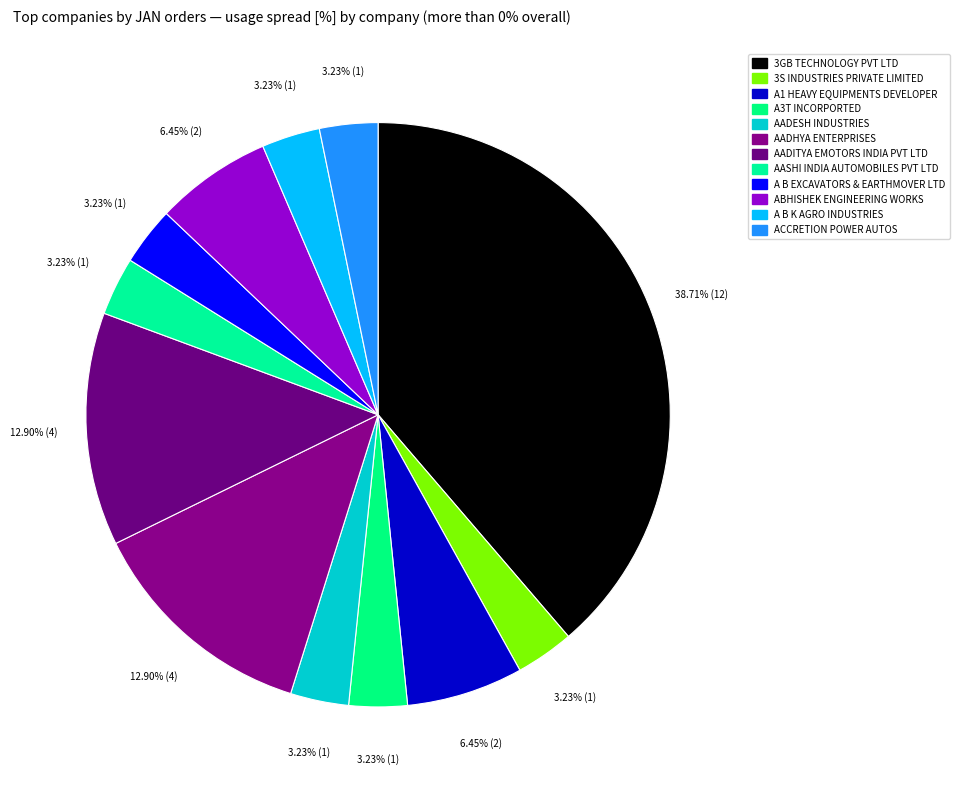

Count the number of slices in the pie.

12